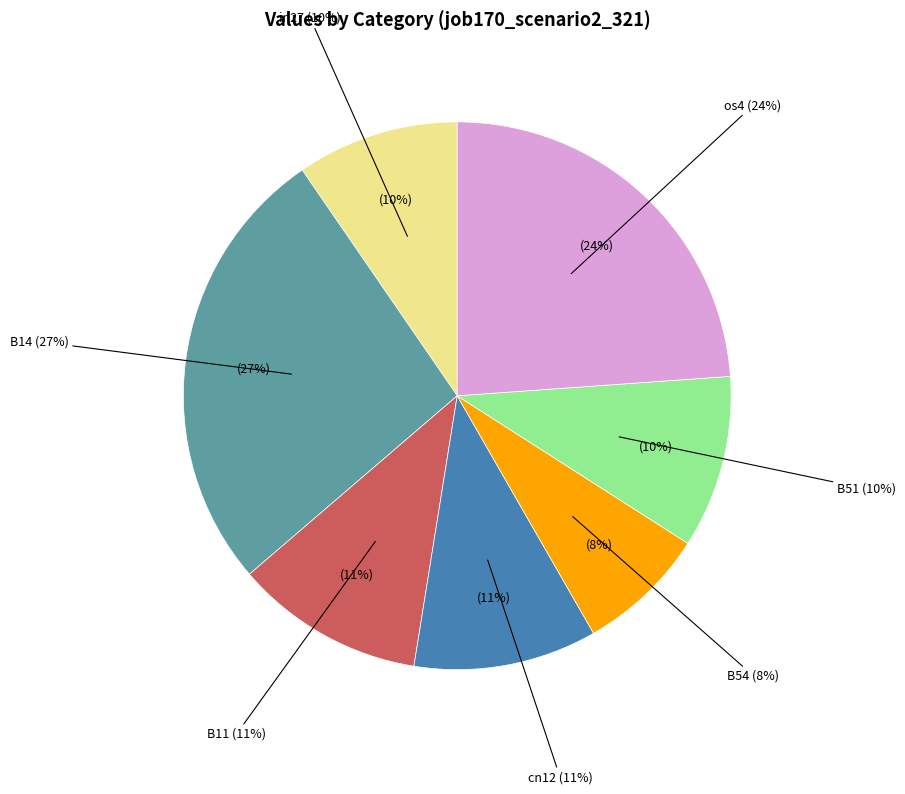

How many segments does this pie chart have?

7